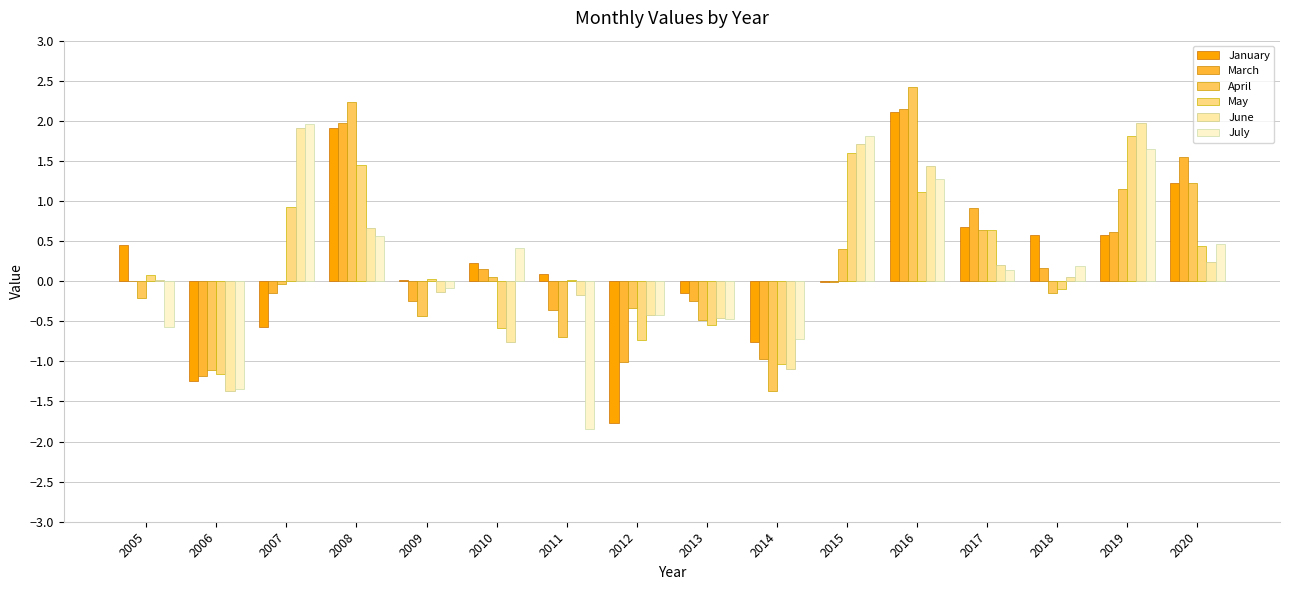

At how many categories does at least one series exceed 0?

12